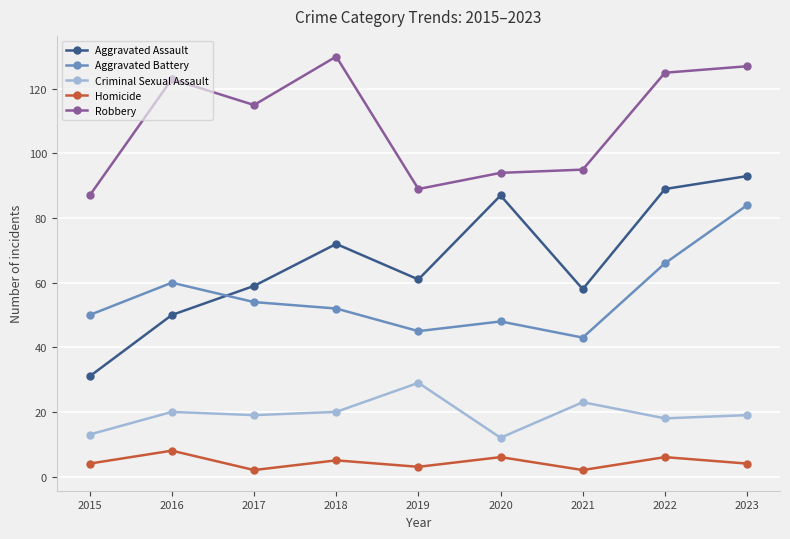

At which category does the chart reach its peak across all series?

2018